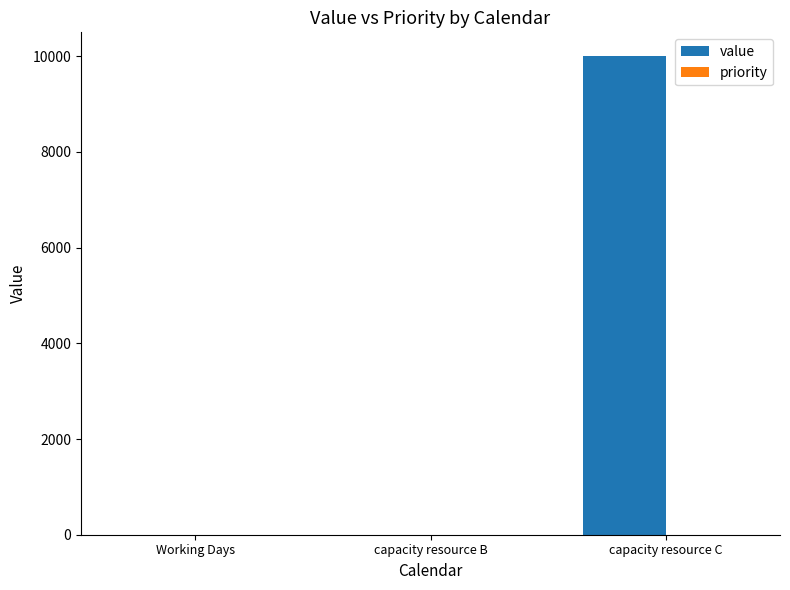

What is the greatest value displayed?

10000